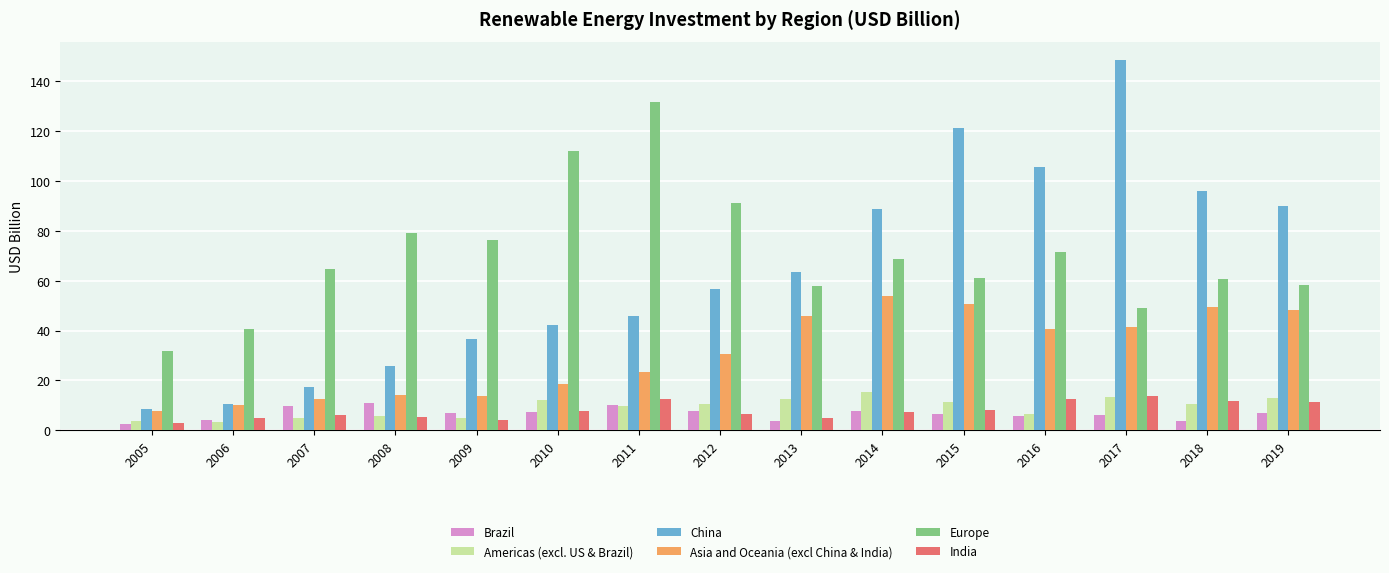

At which category does the chart reach its peak across all series?

2017